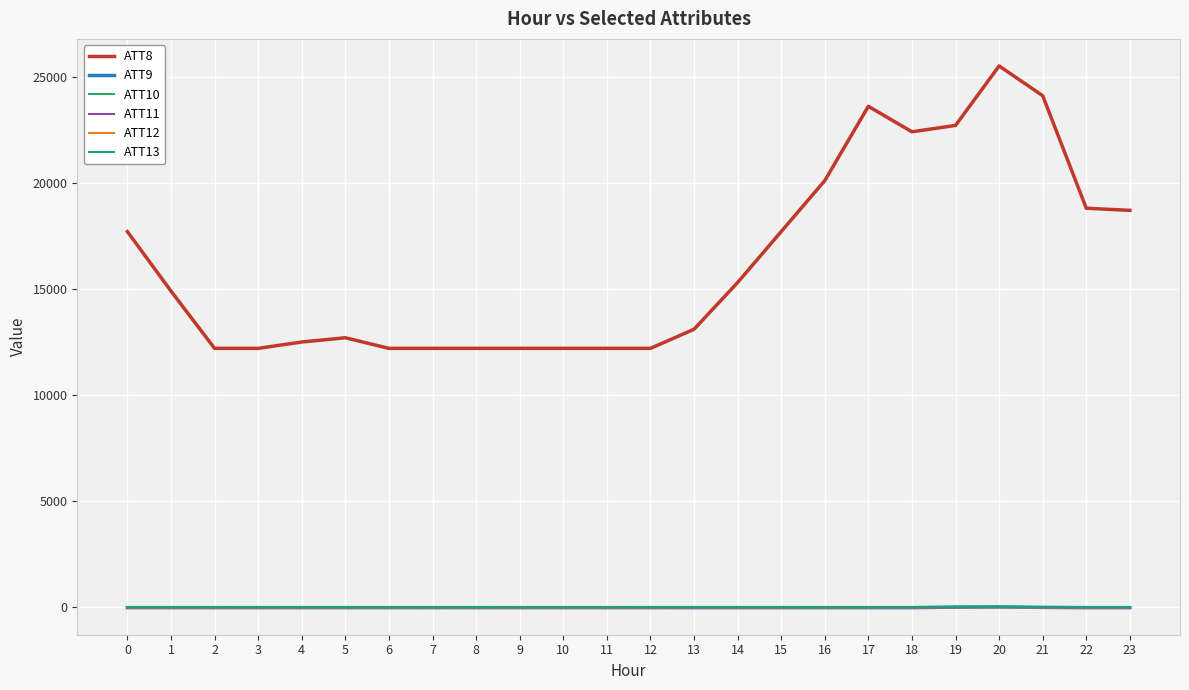

True or false: ATT8 and ATT9 intersect in this chart.

False